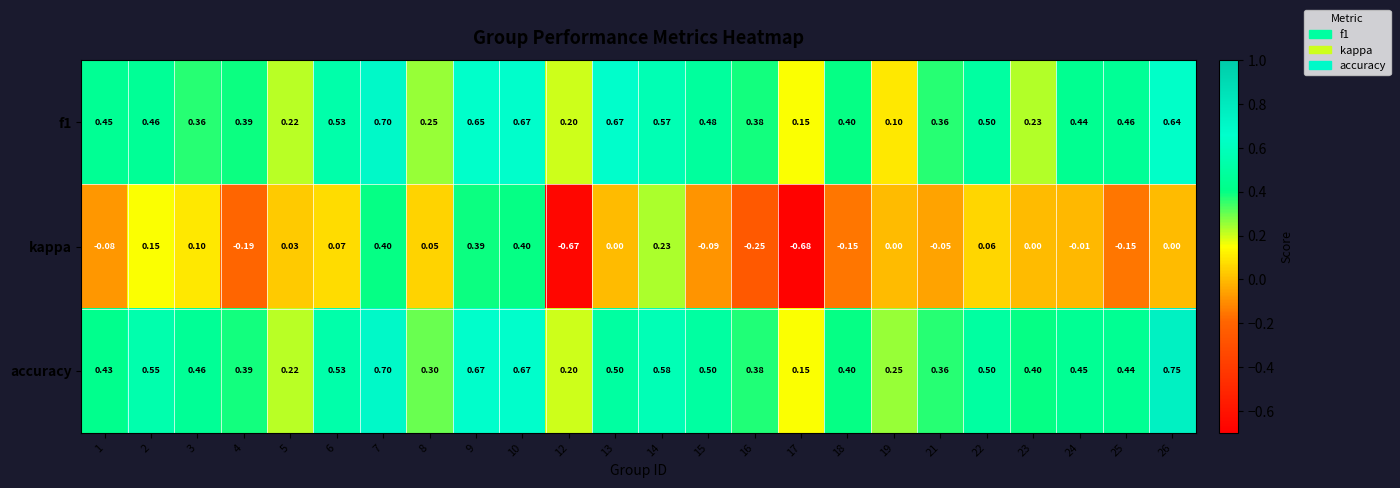

Between 7 and 16, which series saw the biggest shift?

kappa